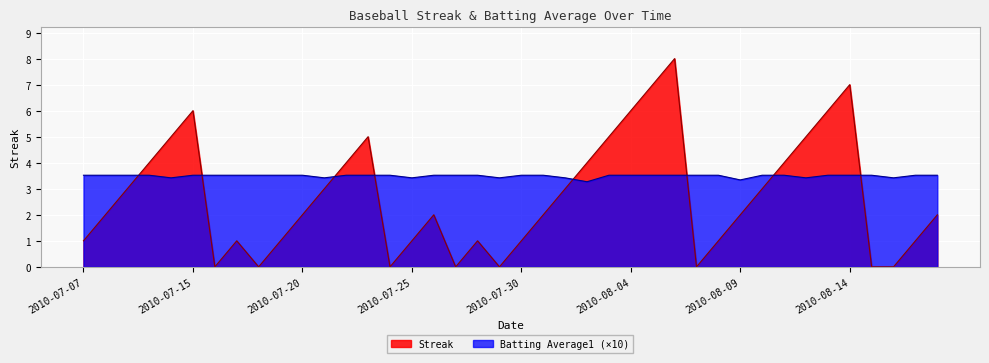

Between 2010-08-18 and 2010-08-04, which is larger?

2010-08-04